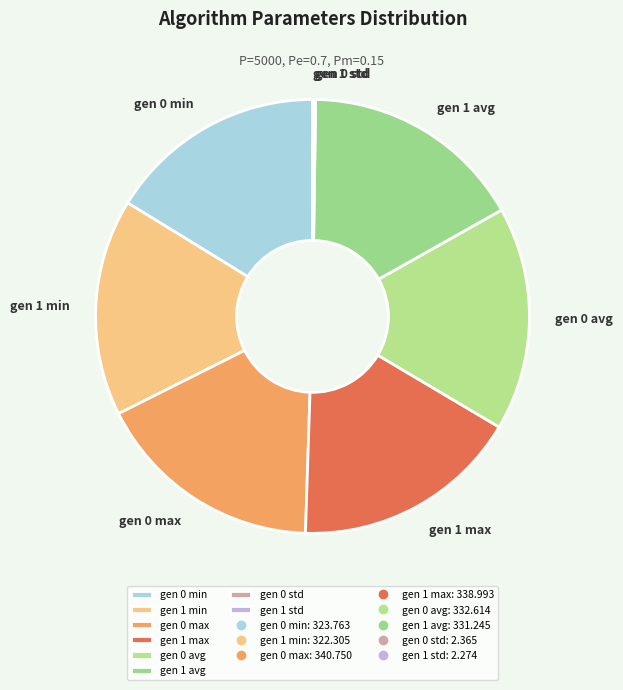

Is it true that gen 0 max is 30% of the pie?

False